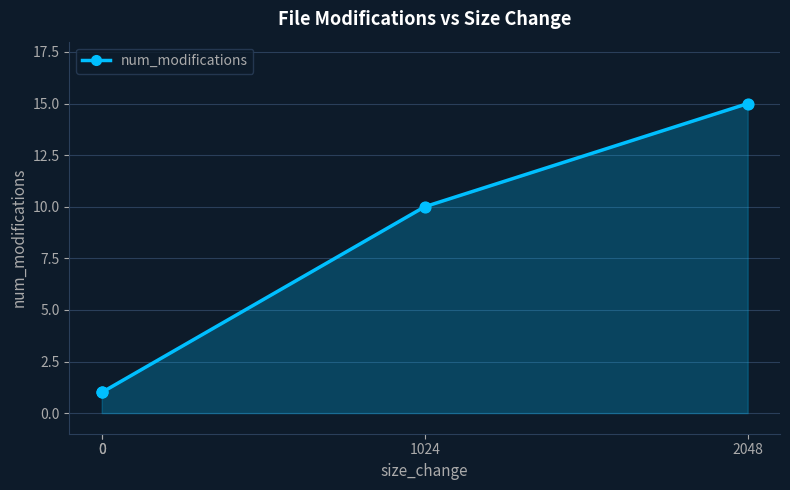

Which has a higher value, 2048 or 0?

2048